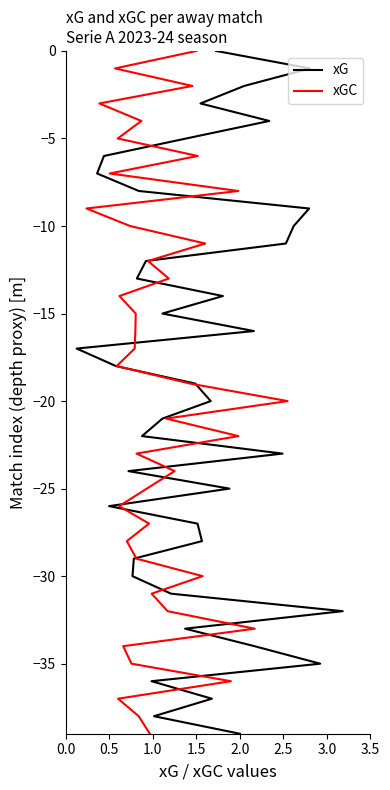

Which has a higher value, 13 or 1.0?

1.0